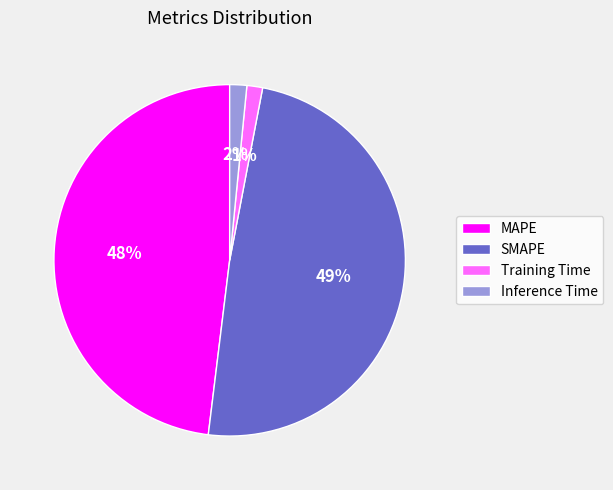

Which has a higher value, Training Time or MAPE?

MAPE